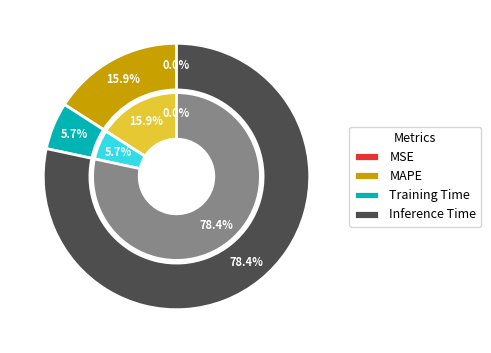

Combined, do Inference Time and SMAPE account for over 50%?

Yes